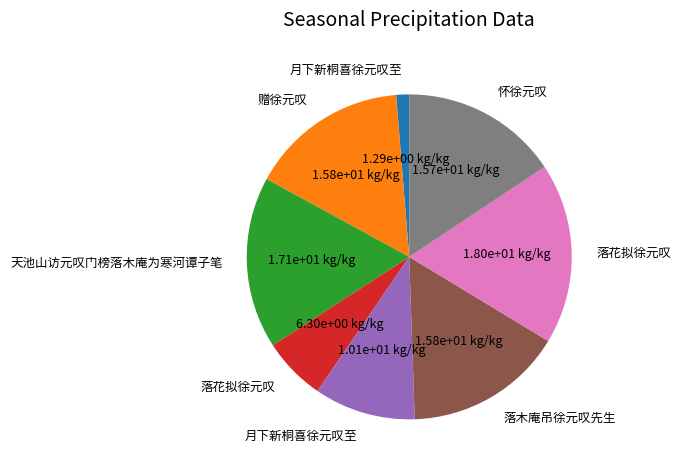

Is there a majority slice in this chart?

No